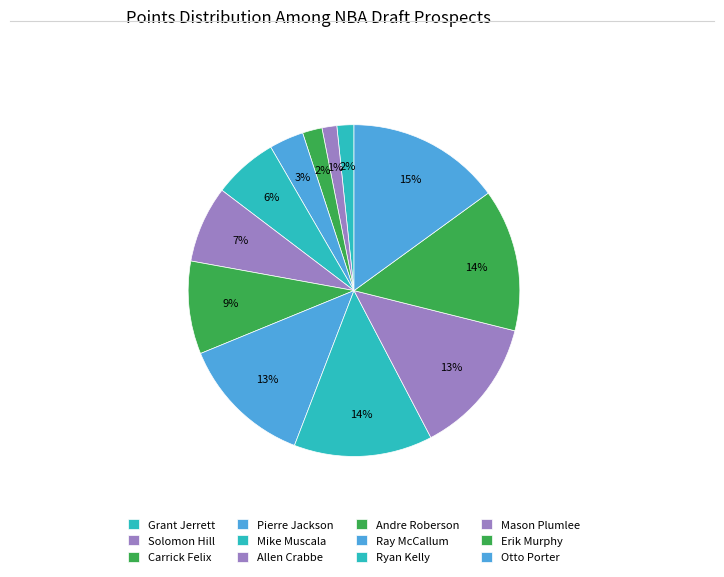

How many slices are in this pie chart?

12